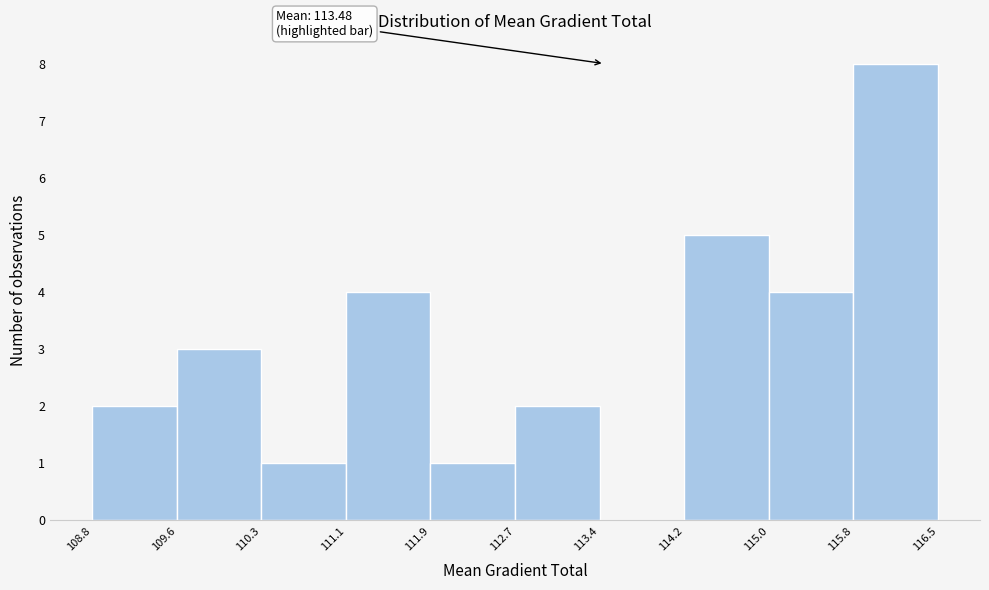

Which range on the x-axis has the tallest bar?

115.8 to 116.5